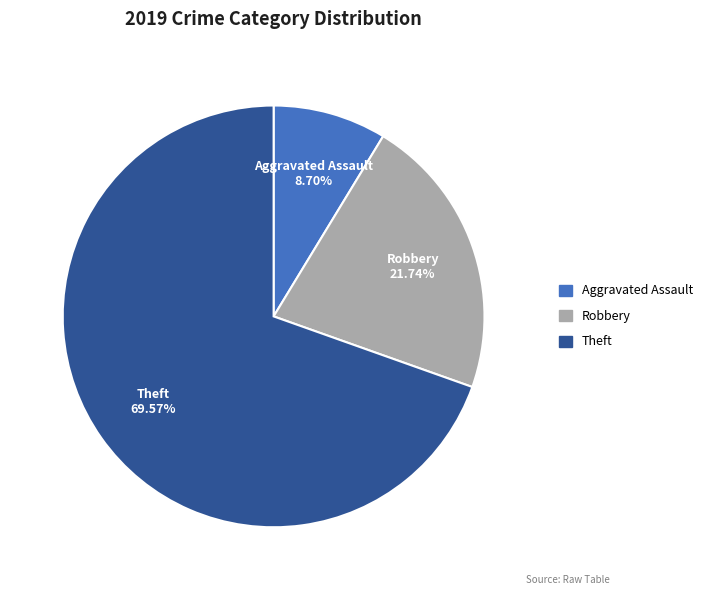

Does any single category account for the majority?

Yes